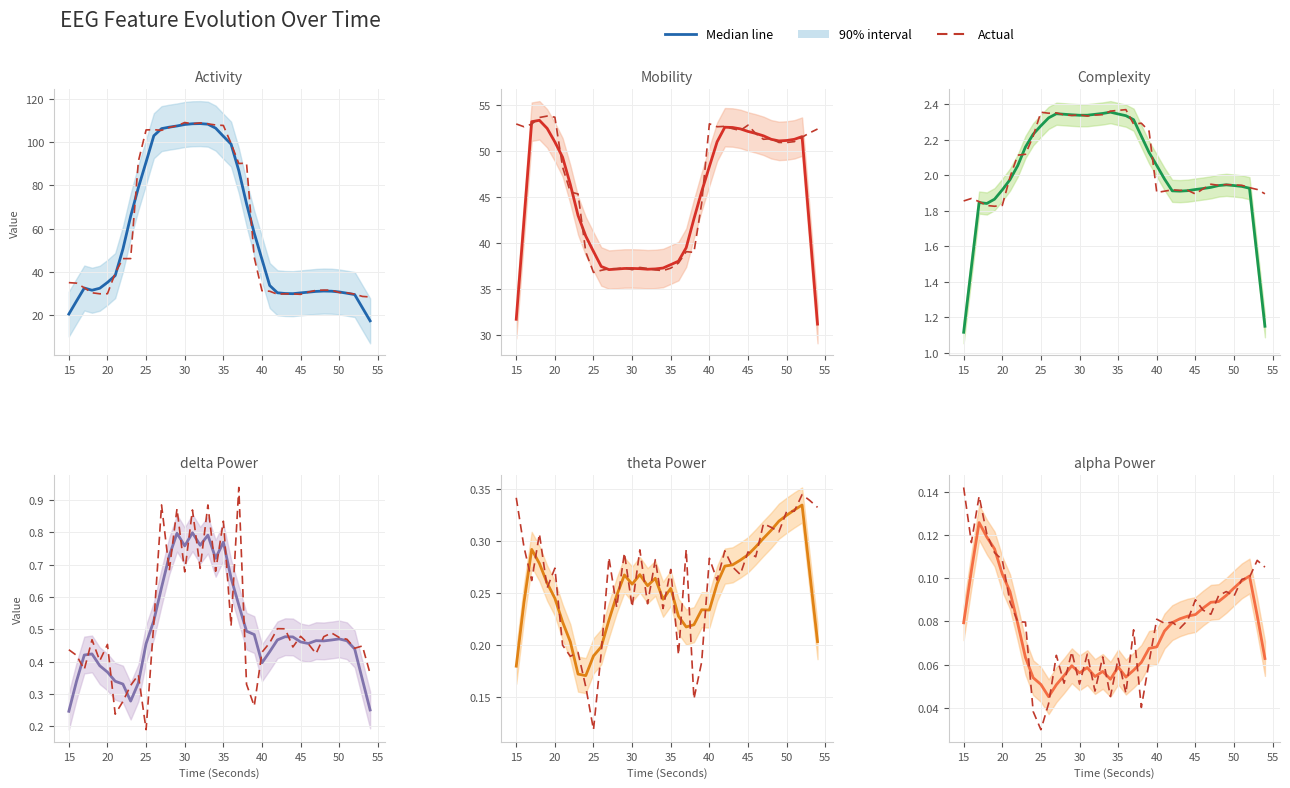

Count the Median line values in the range 0 to 1.

40